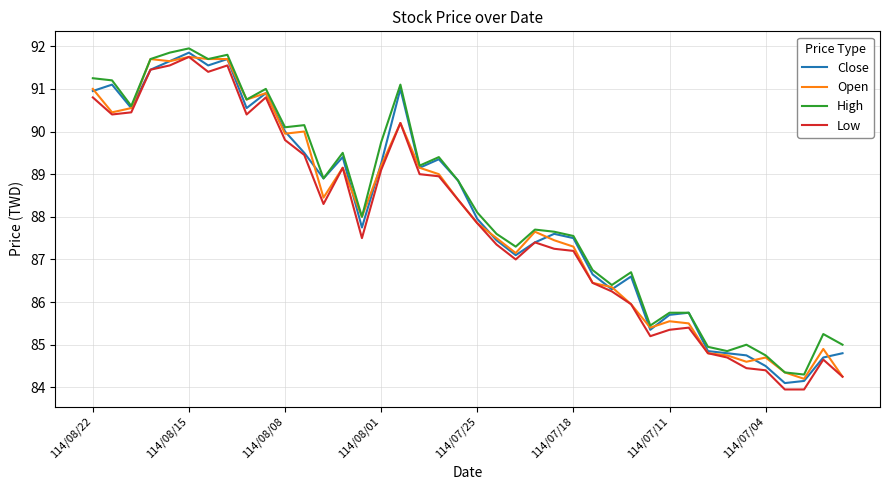

What is the minimum value for Close?

84.1